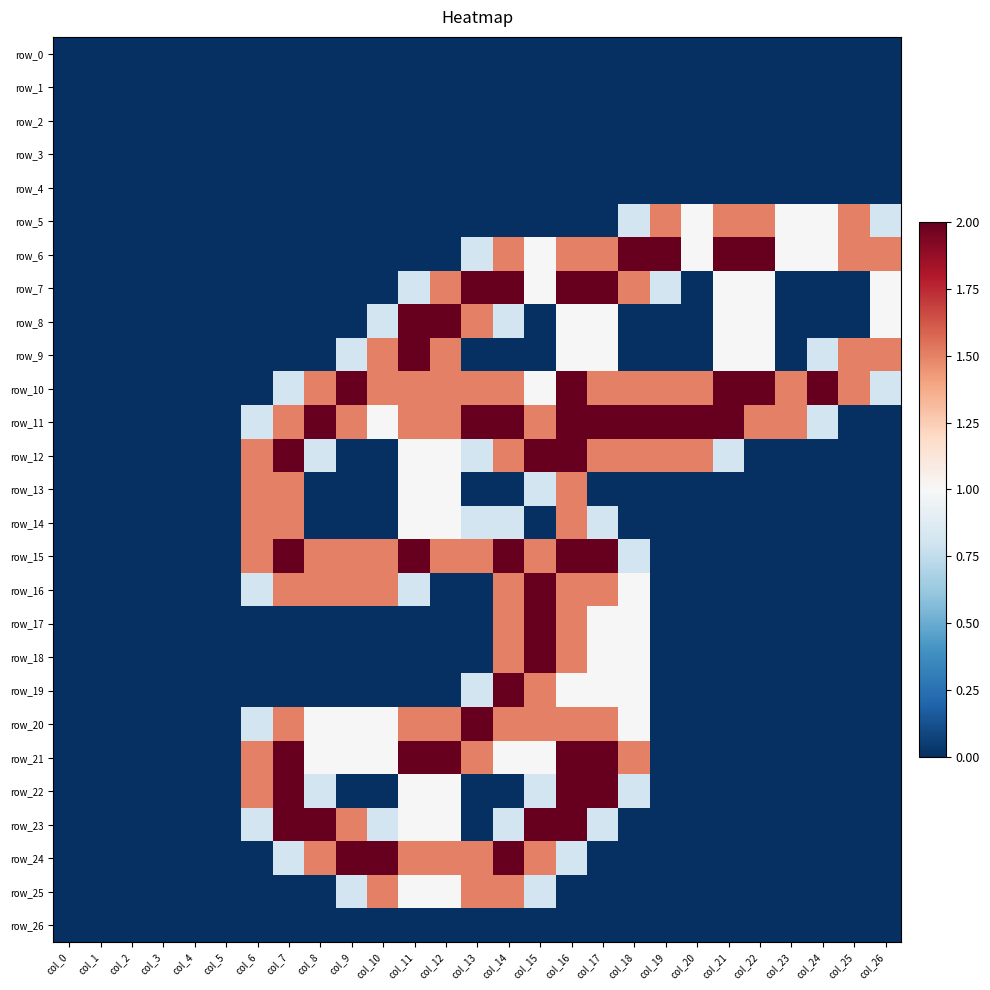

Is the value of row_18 at col_6 greater than the value of row_11 at col_10?

No